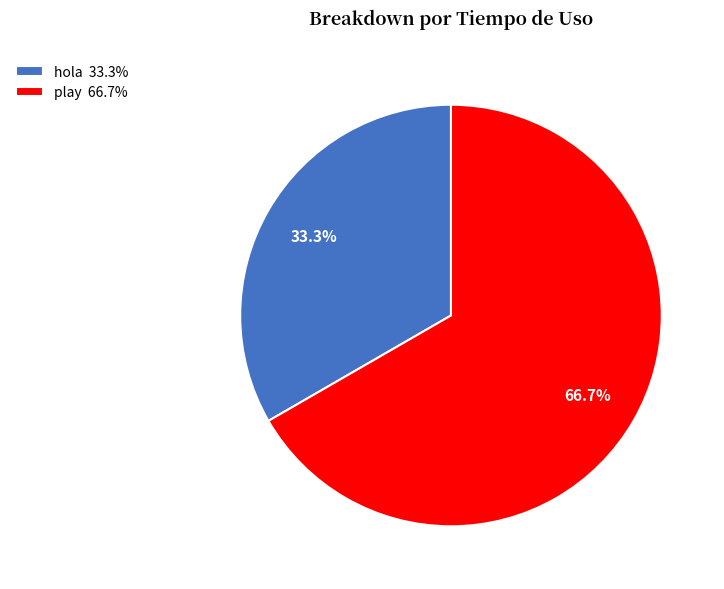

To the nearest percent, what is the average slice percentage?

50%